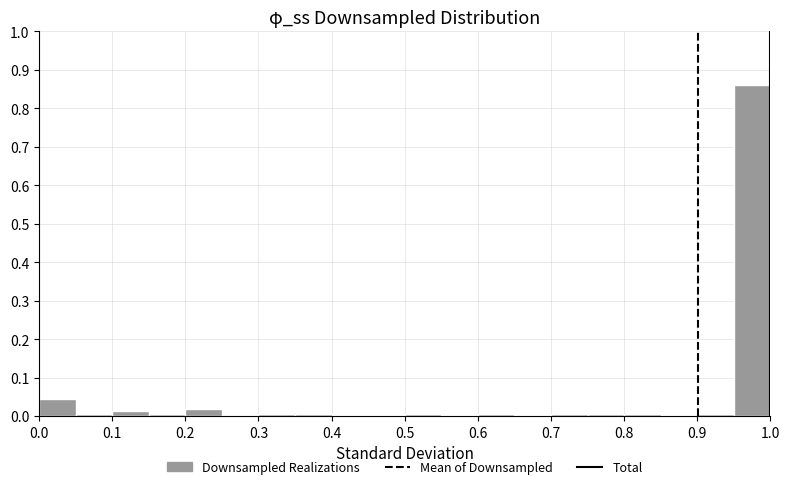

How tall is the bar that spans 0.00 to 0.05 on the x-axis? The values are not printed on the chart, so give them approximately, as read against the axis.

0.04